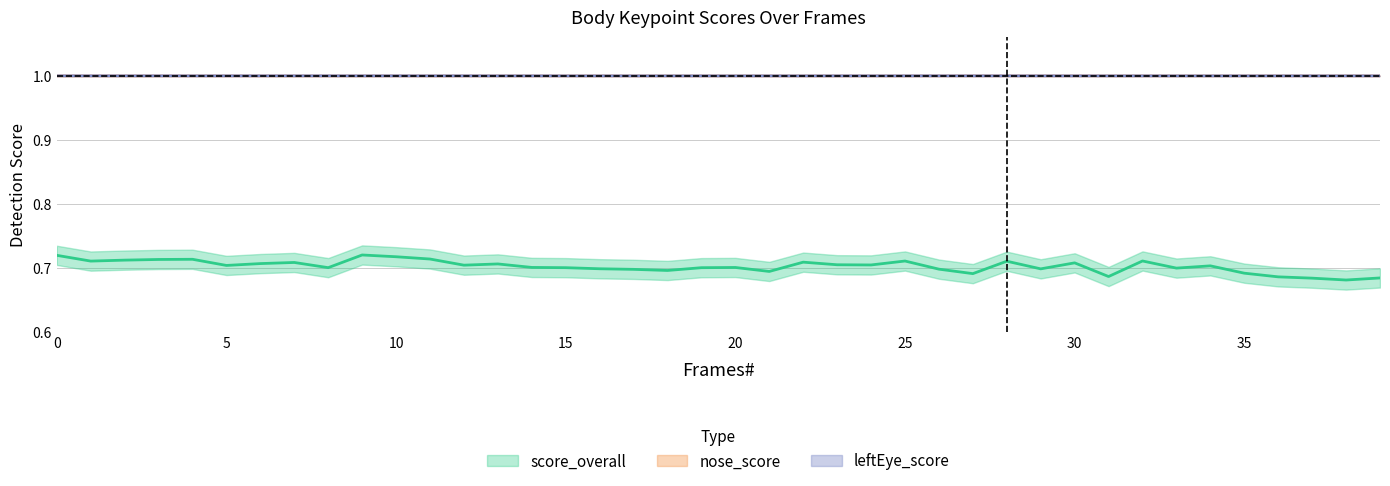

The leftEye_score series shows 1.5 at 14. True or false?

False